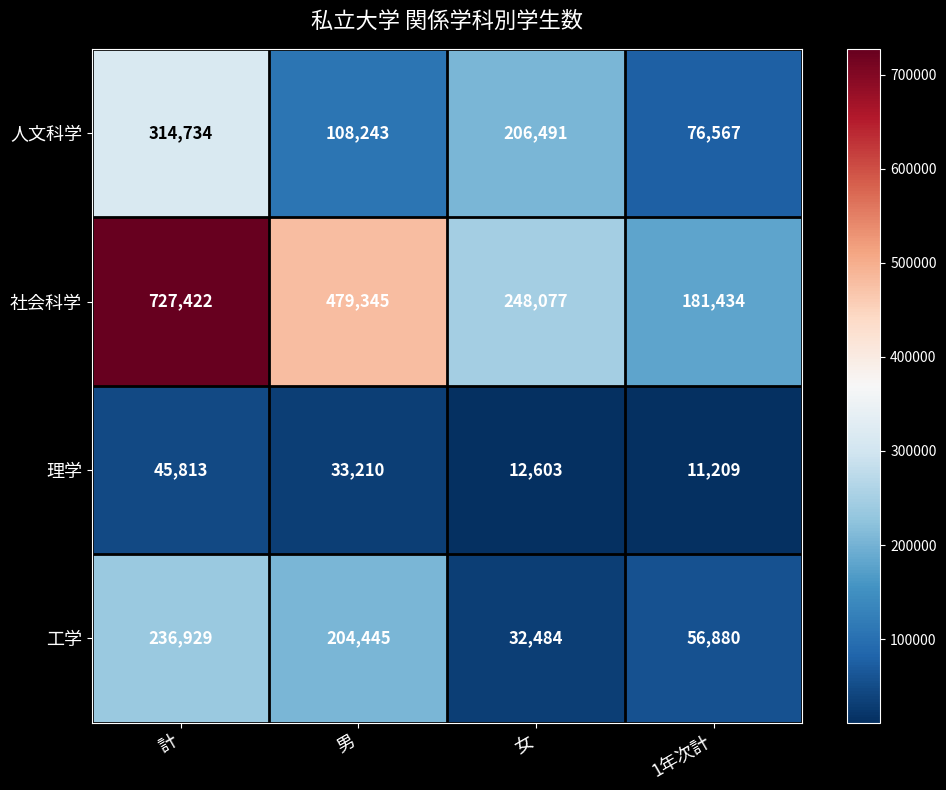

What is the highest value of the 工学 series?

236929